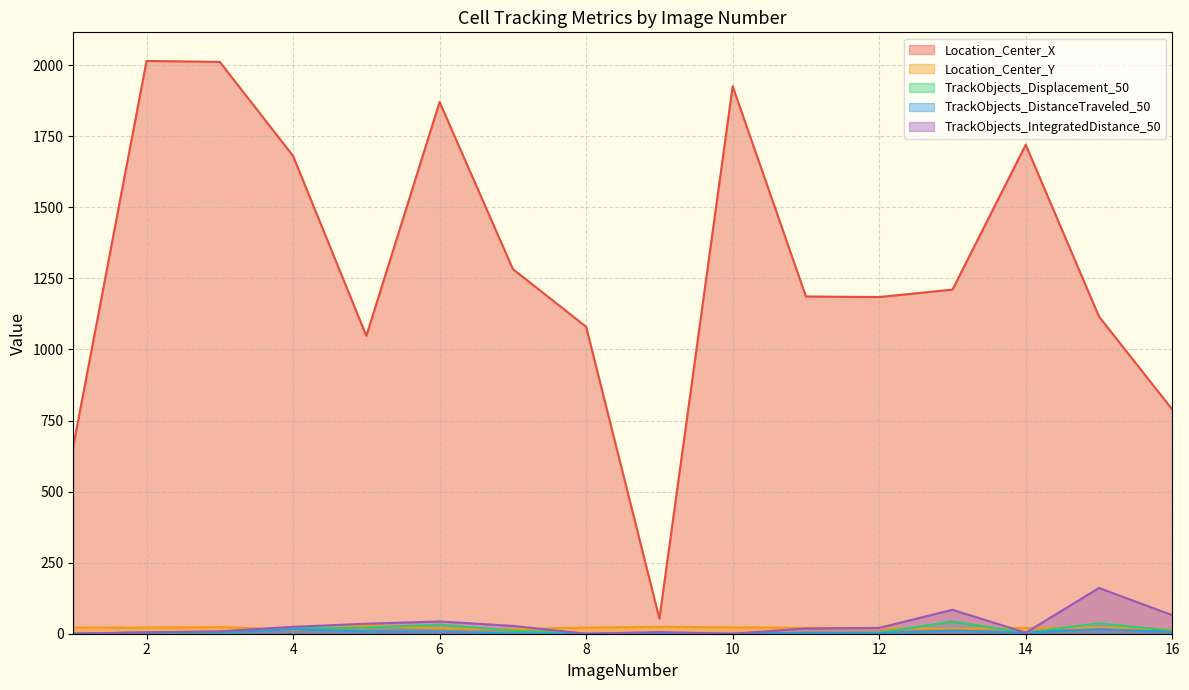

Reading left to right, transcribe all the data shown in this chart.

Location_Center_X: 659.8	2015.0	2011.8	1680.8	1048.1	1870.6	1282.9	1080.0	53.2	1926.1	1186.5	1184.5	1210.7	1720.1	1115.8	789.1
Location_Center_Y: 21.7	21.5	23.6	14.2	28.3	18.8	15.9	21.9	24.2	22.7	20.6	19.8	16.7	19.9	21.3	15.7
TrackObjects_Displacement_50: 0.0	4.7	0.9	19.0	21.6	32.2	11.0	0.0	1.7	0.0	3.1	3.9	42.8	3.6	36.9	10.4
TrackObjects_DistanceTraveled_50: 0.0	4.7	3.8	16.4	8.4	7.9	0.4	0.0	2.6	0.0	3.4	2.1	11.5	3.6	16.4	6.0
TrackObjects_IntegratedDistance_50: 0.0	4.7	8.5	24.4	35.2	43.1	27.6	0.0	5.9	0.0	18.4	20.5	84.3	3.6	160.9	65.3